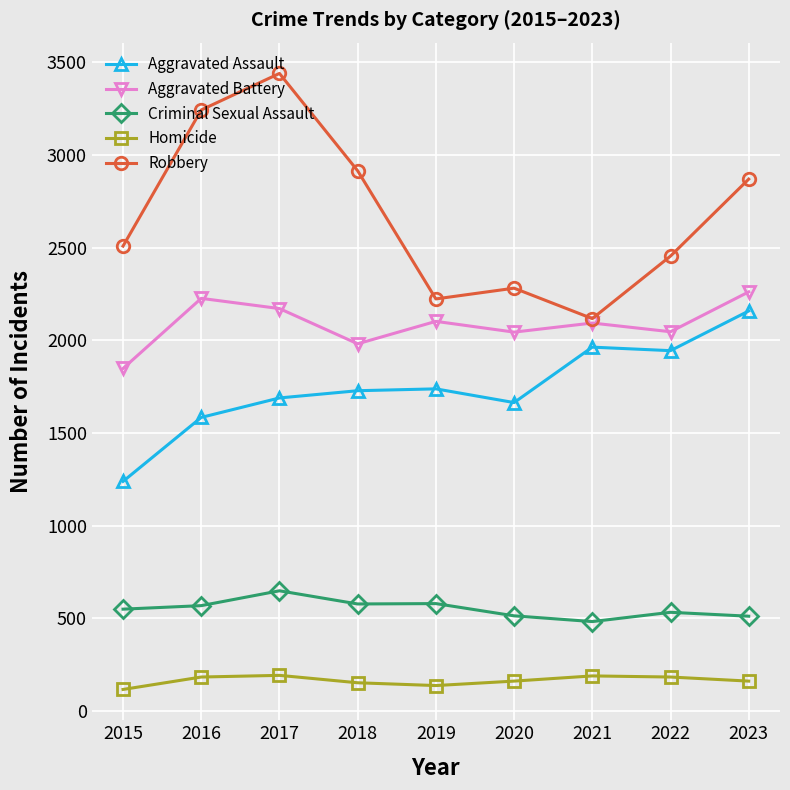

Rank the series at 2017 from lowest to highest value.

Homicide, Criminal Sexual Assault, Aggravated Assault, Aggravated Battery, Robbery